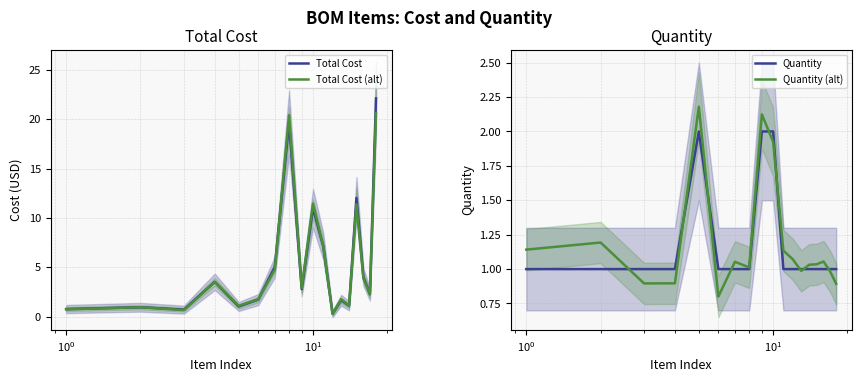

Is the value of Total Cost at 7 greater than the value of Quantity at 8?

Yes